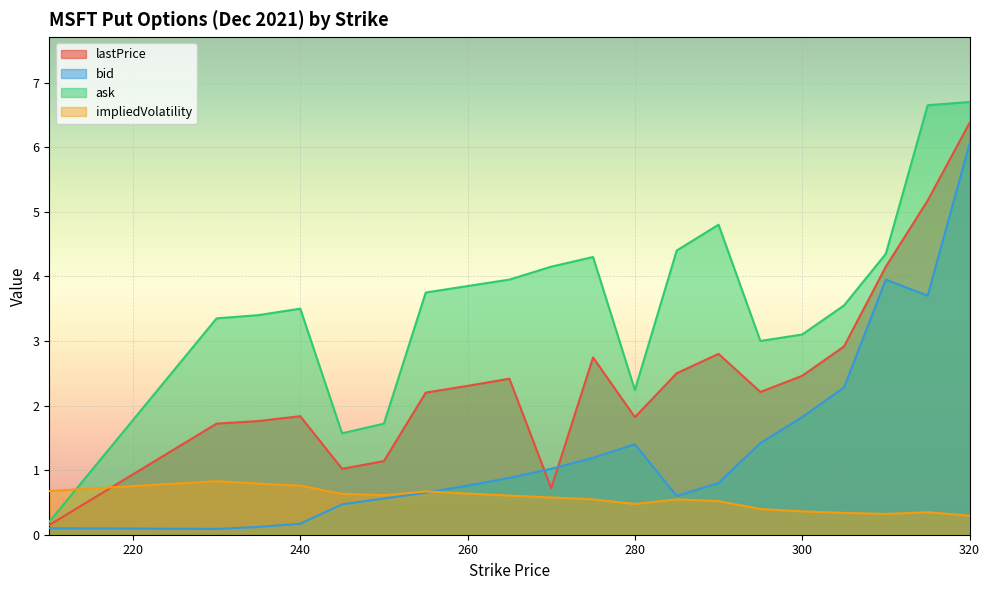

Does the chart display data point markers on the line(s)?

No